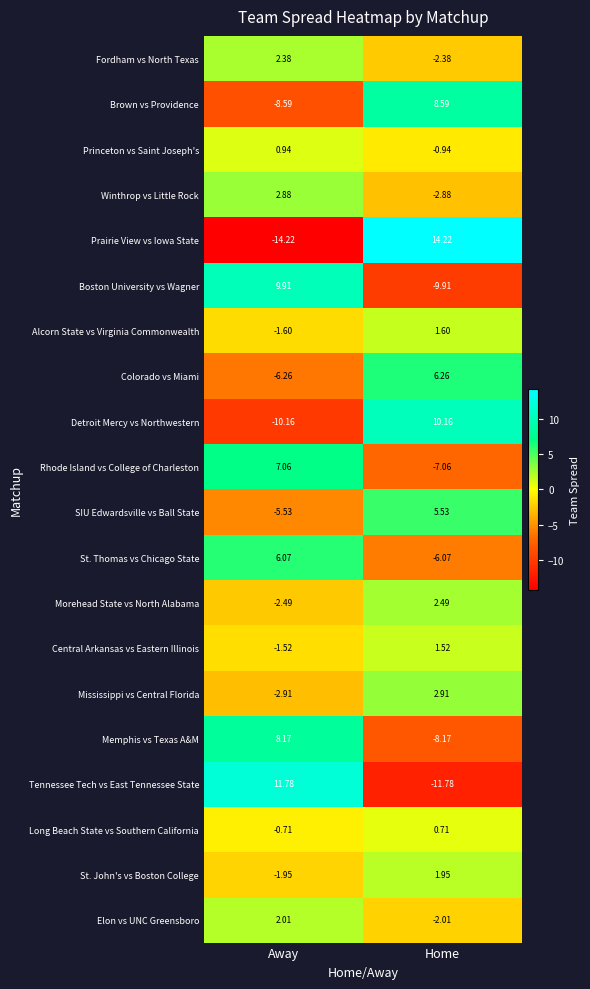

Which label corresponds to the smallest value in the chart?

Away